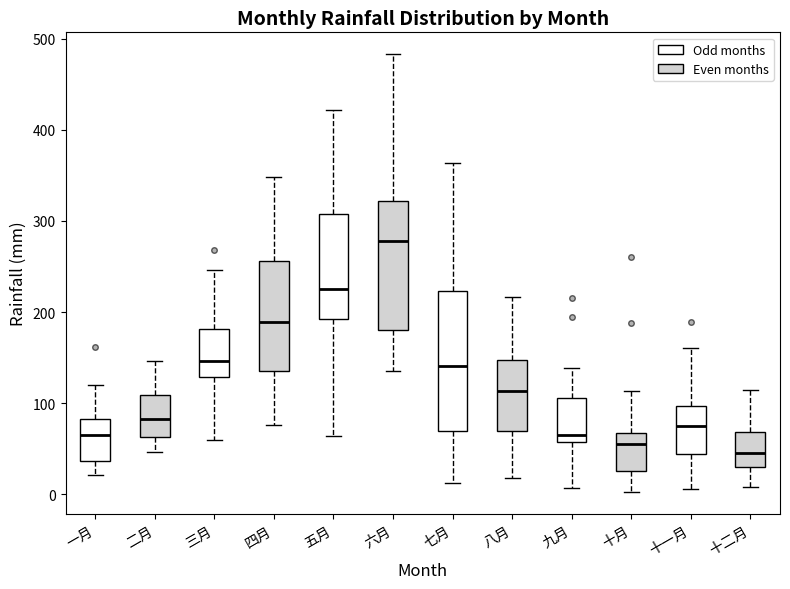

Which box is the tallest, from its lower edge to its upper edge?

七月